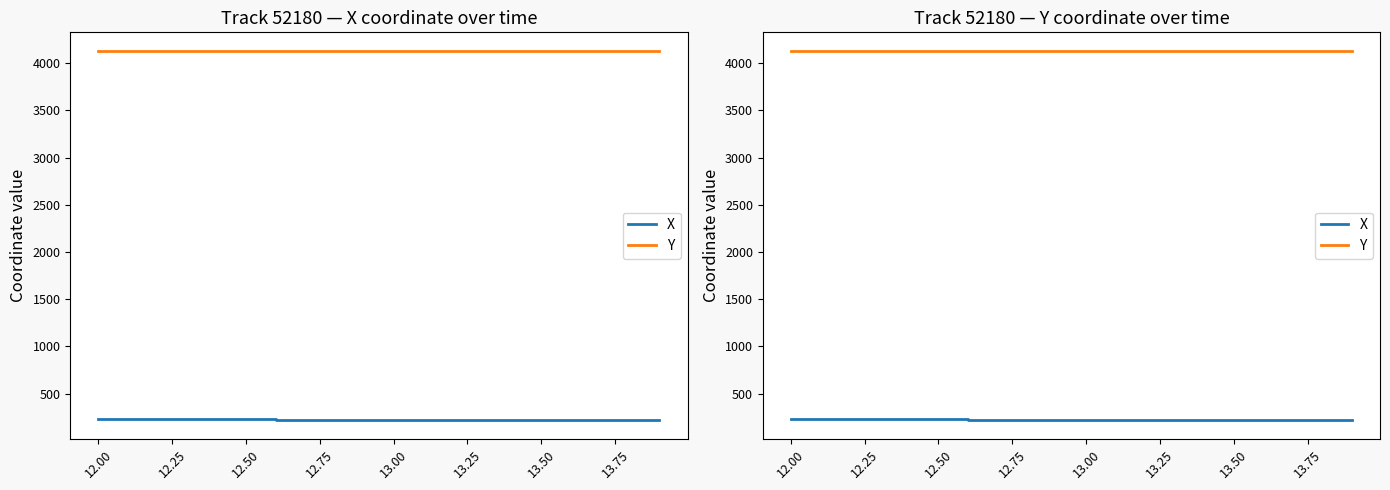

Is this an area chart (filled region under the line)?

No